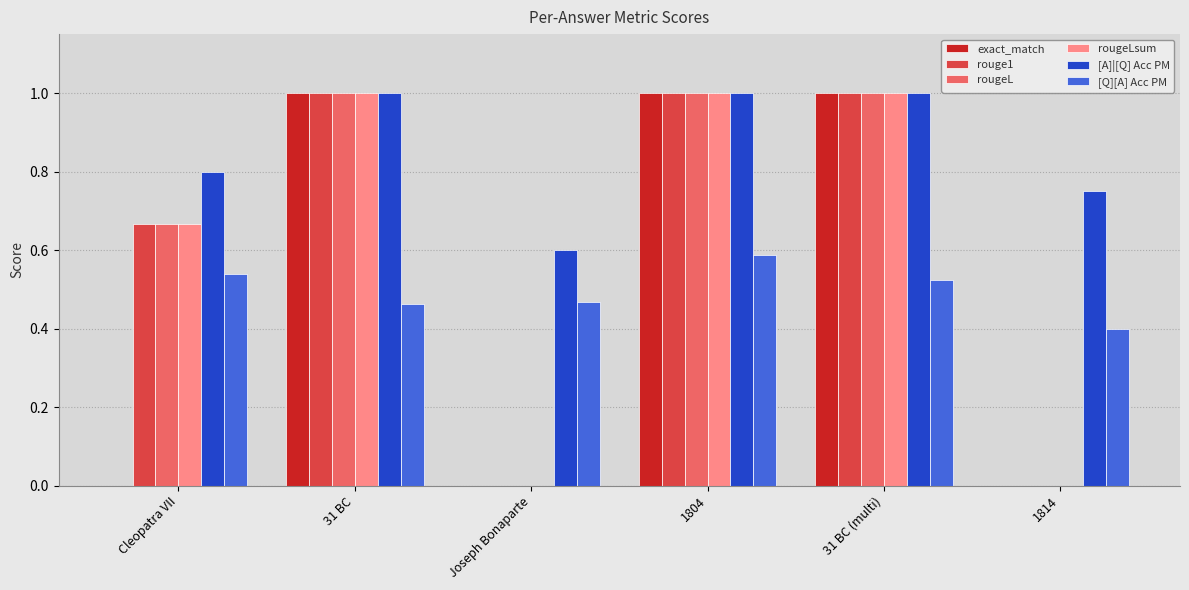

Between Cleopatra VII and 31 BC (multi), which series saw the biggest shift?

exact_match